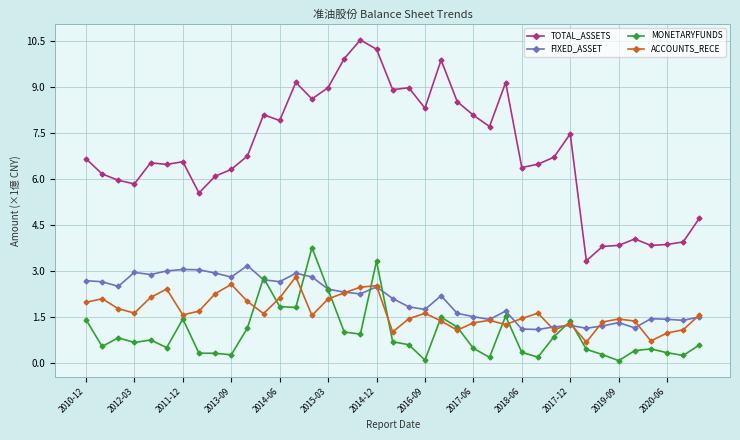

True or false: ACCOUNTS_RECE has more than 0 points higher than both neighbors.

True